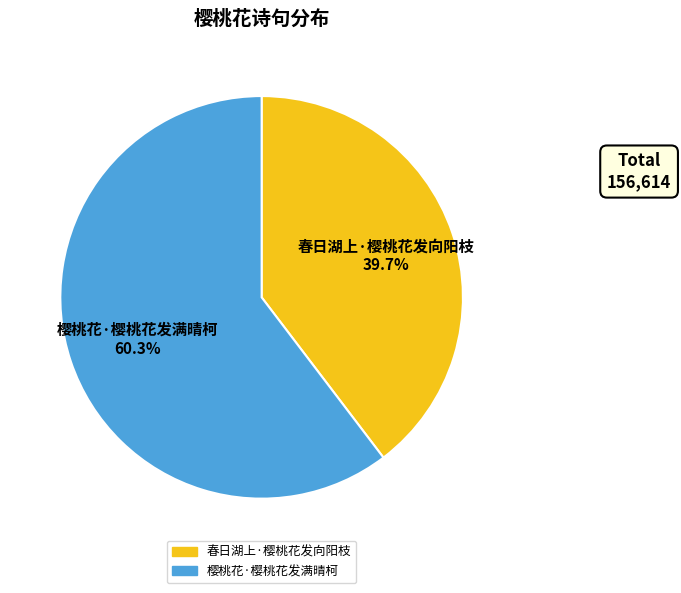

Do 樱桃花·樱桃花发满晴柯 and 春日湖上·樱桃花发向阳枝 together represent more than half of the pie?

Yes